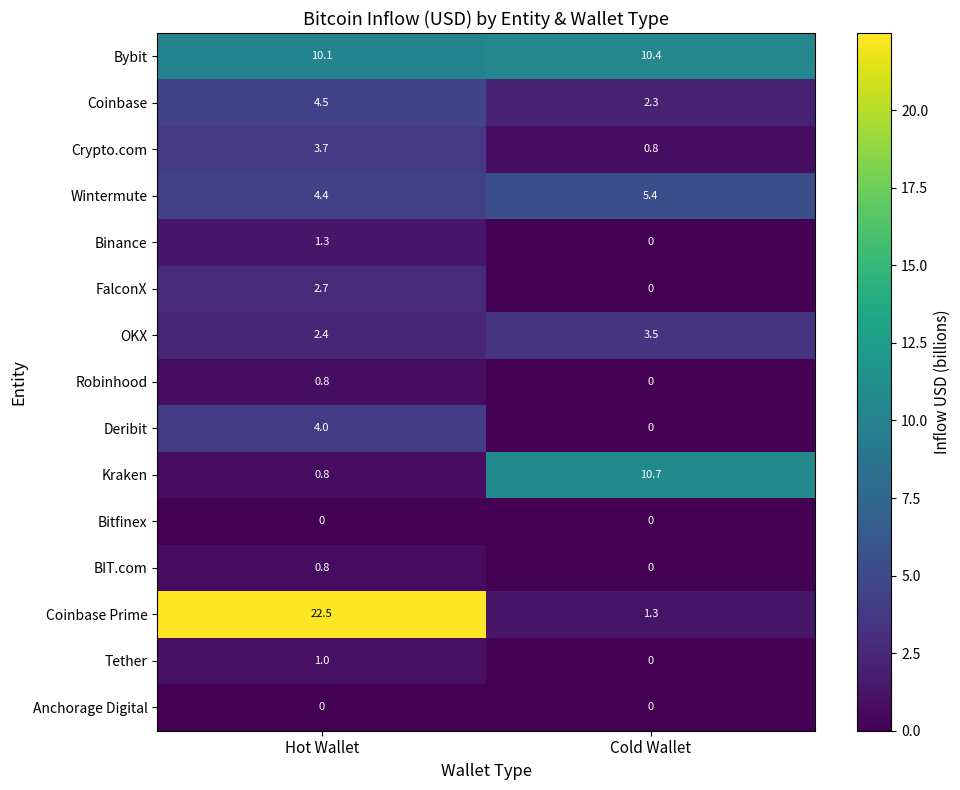

Which series changed the most between Hot Wallet and Cold Wallet?

Coinbase Prime